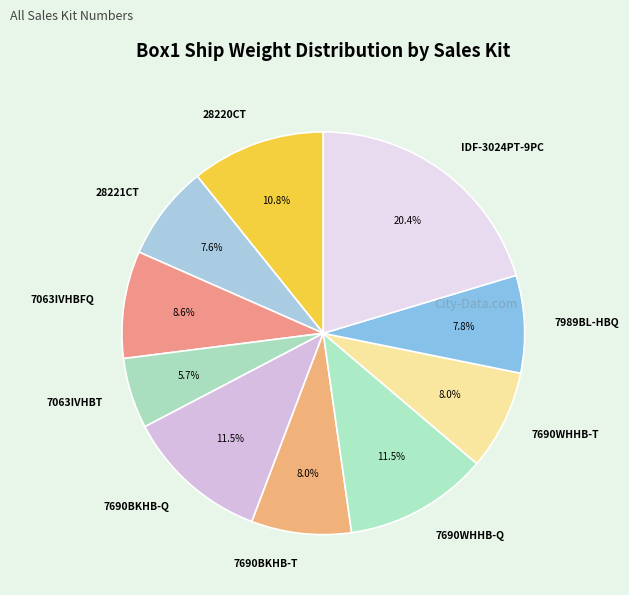

What percentage do 7063IVHBFQ and 7690WHHB-T together represent?

16.6%